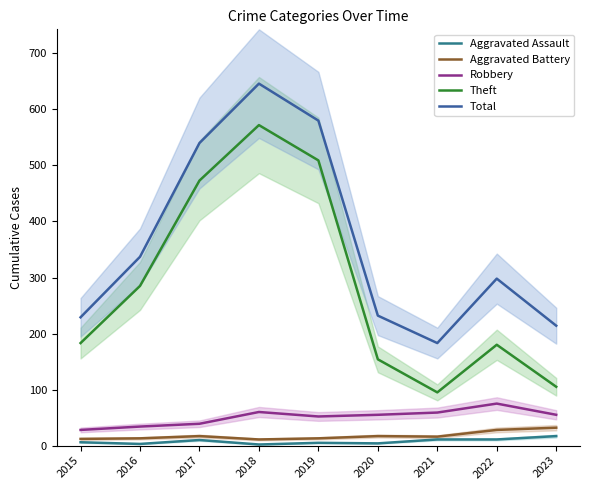

At how many categories does at least one series exceed 403?

3